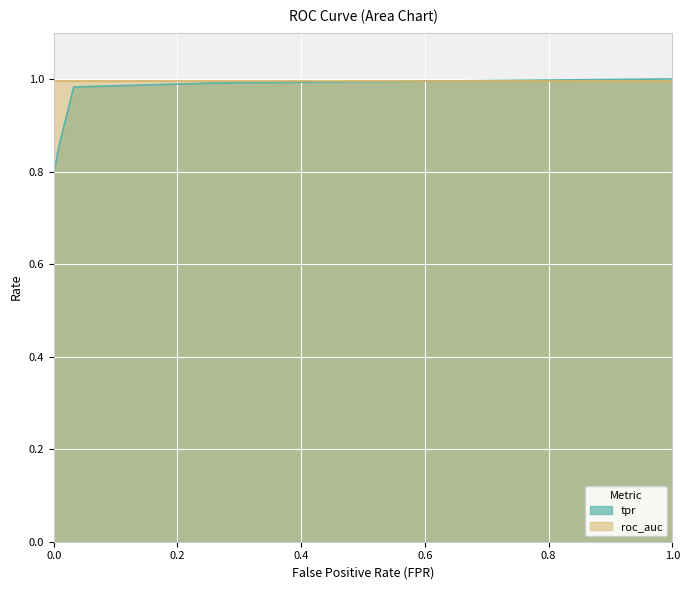

What is the label of the 2nd point from the left?

0.008064516129032258